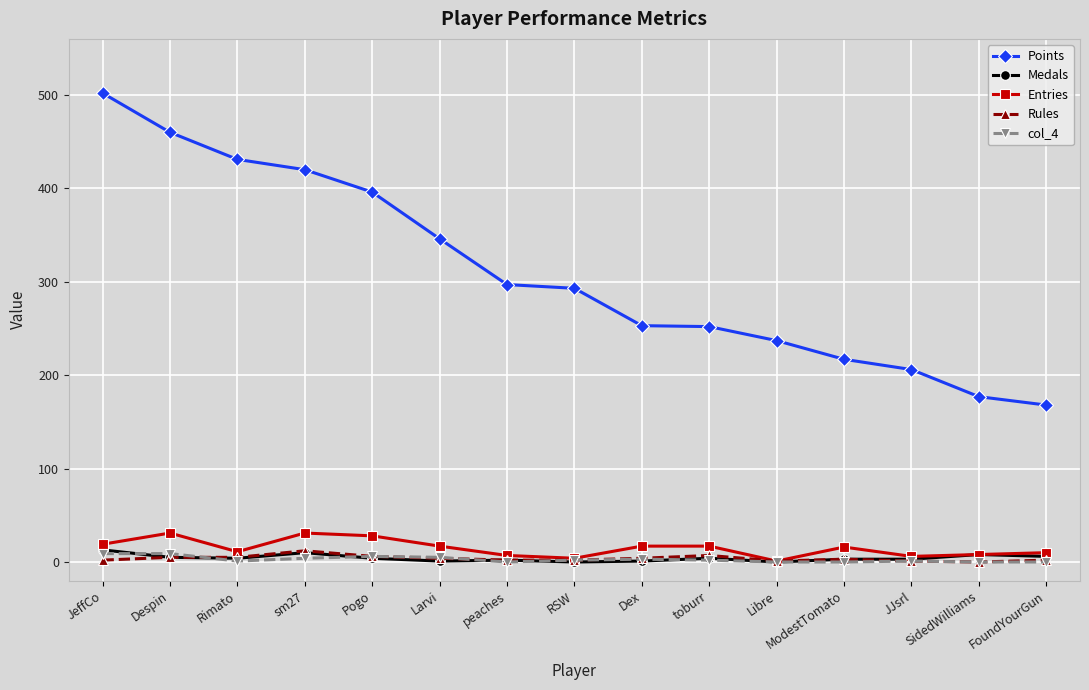

True or false: Points and Entries intersect in this chart.

False